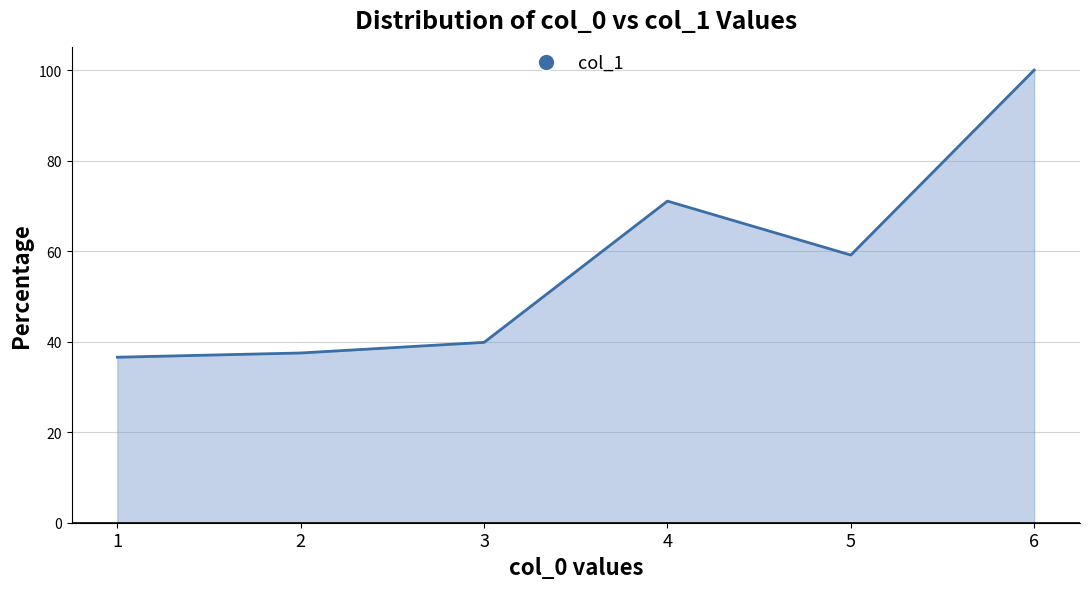

Where is the first local minimum?

5